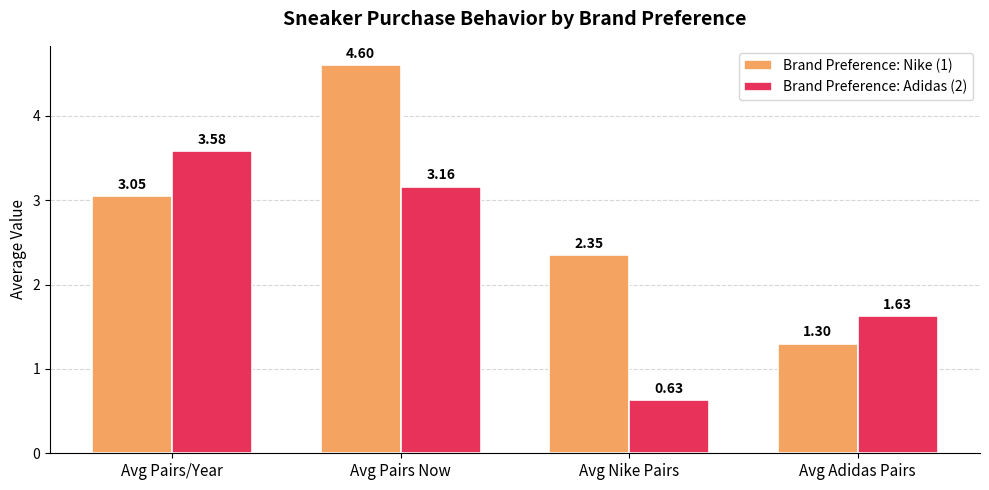

At which category is the sum across all series the highest?

Avg Pairs Now